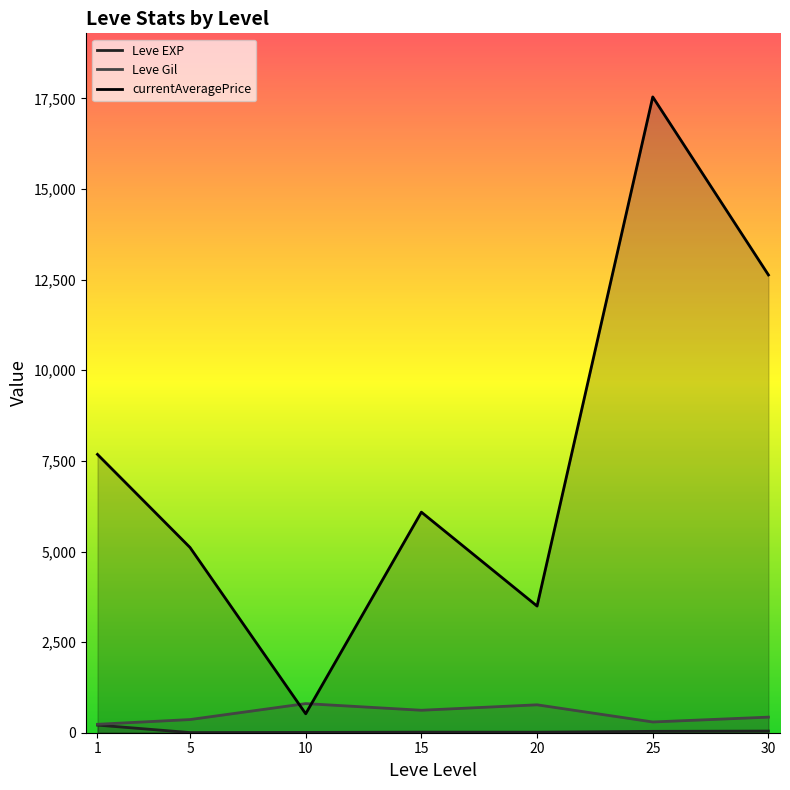

At how many categories does at least one series exceed 108?

7